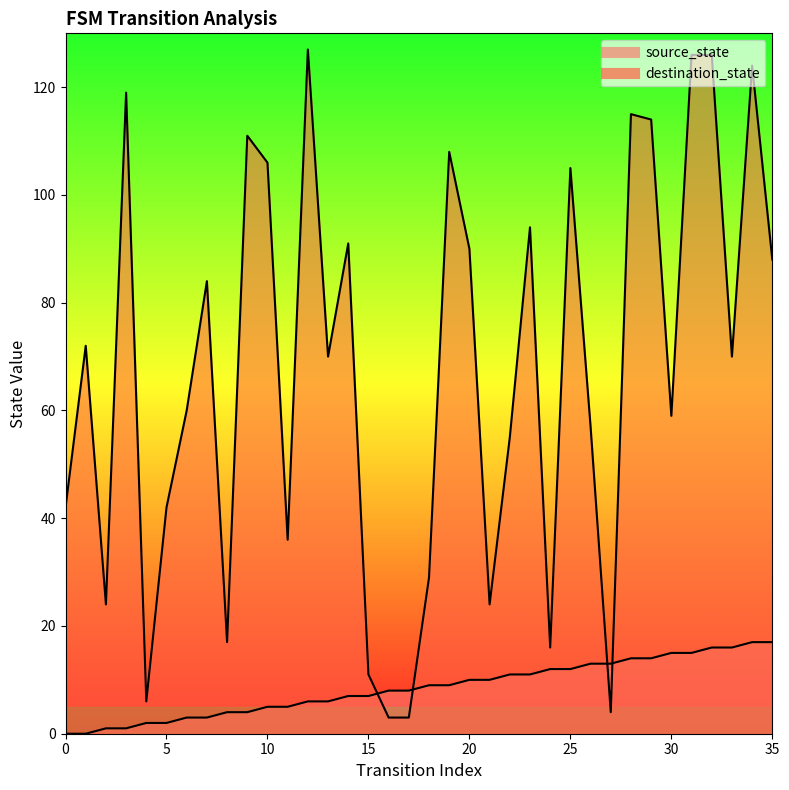

Rank the series by their average value, from lowest to highest.

source_state, destination_state